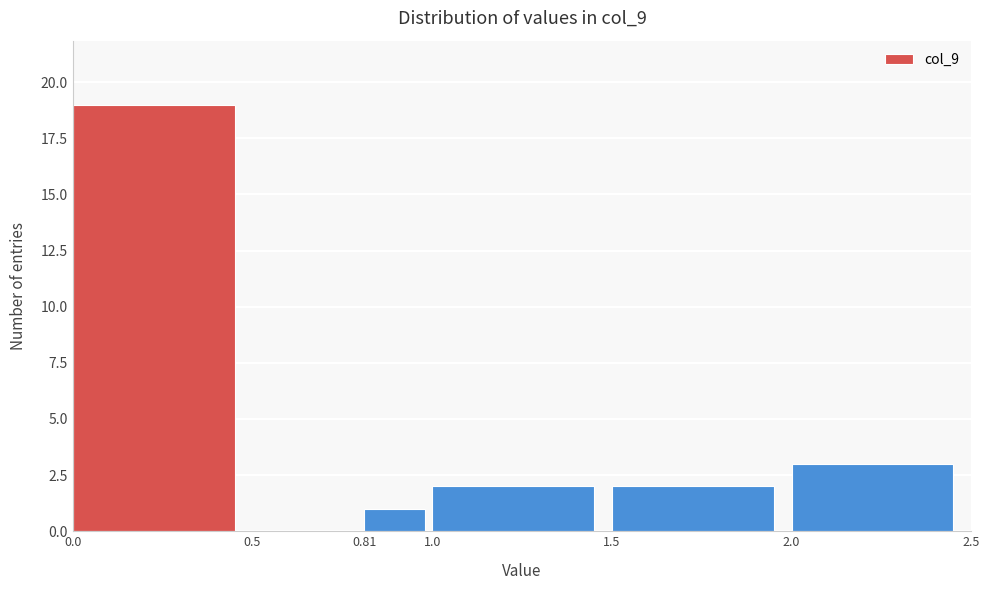

Which range on the x-axis has the tallest bar?

0.0 to 0.5